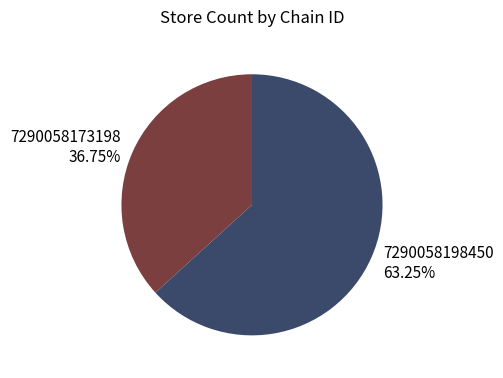

How many slices are in this pie chart?

2